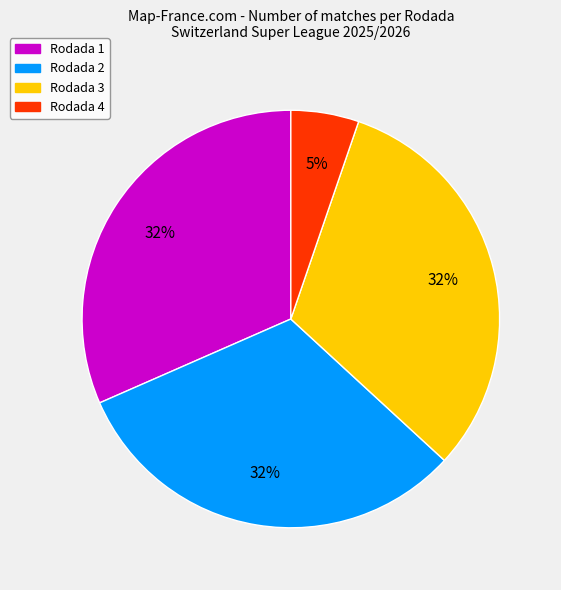

True or false: Rodada 4 accounts for 5% of the total.

True